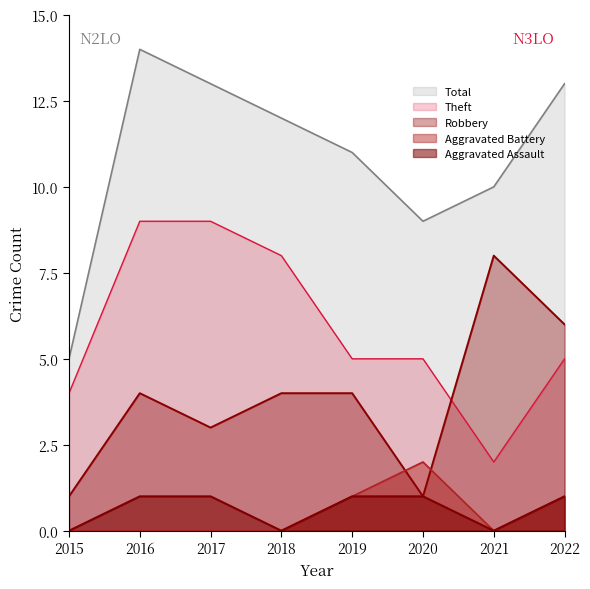

True or false: Total and Aggravated Assault cross at least once.

False